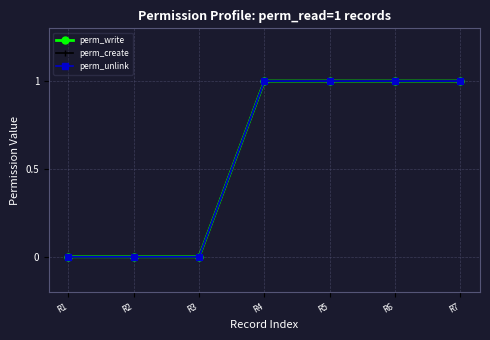

Does the chart have visible grid lines?

Yes